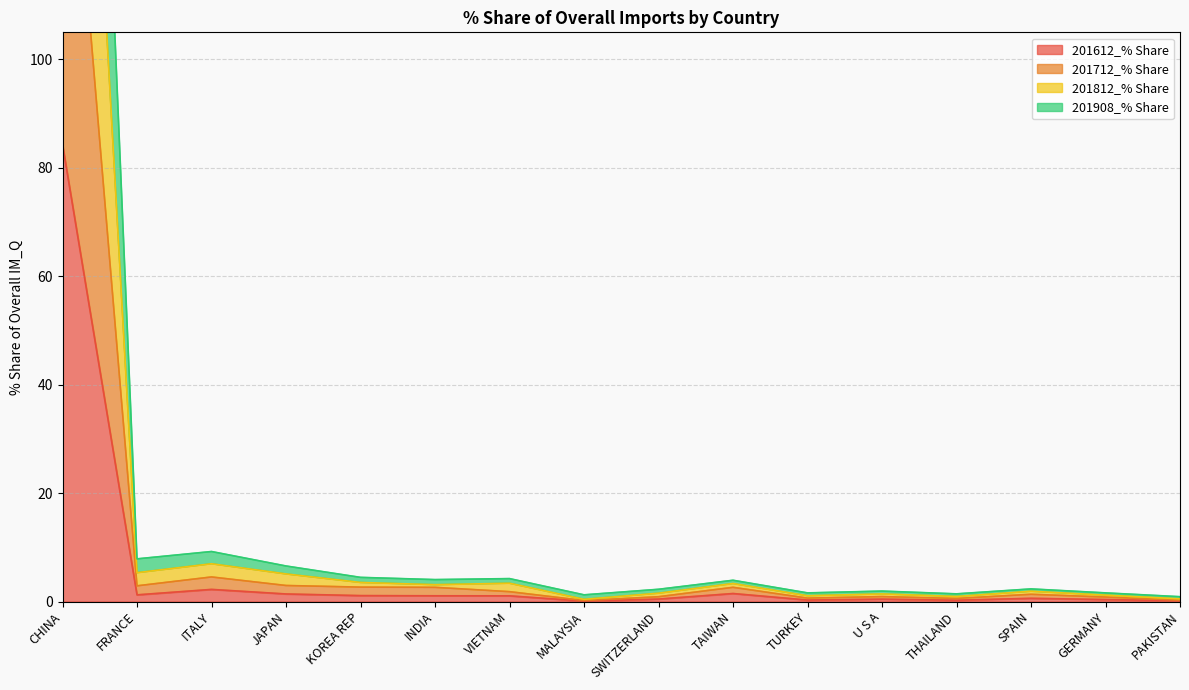

Which series changed the most between FRANCE and SPAIN?

201812_% Share